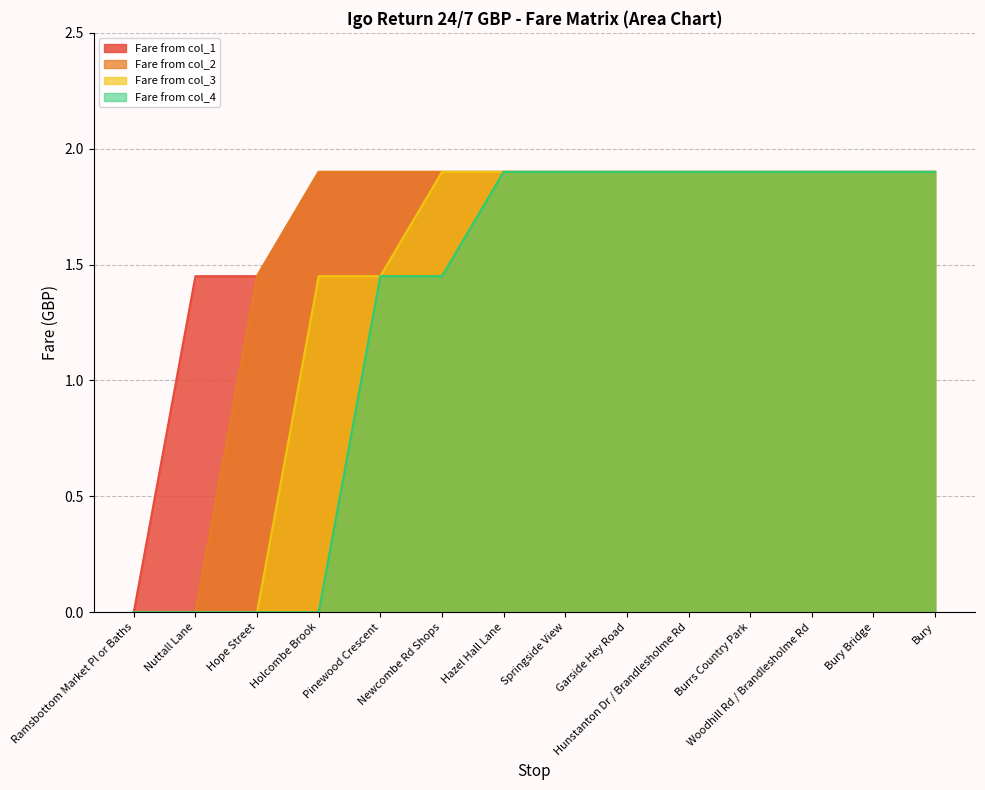

True or false: Fare from col_3 and Fare from col_1 cross at least once.

False